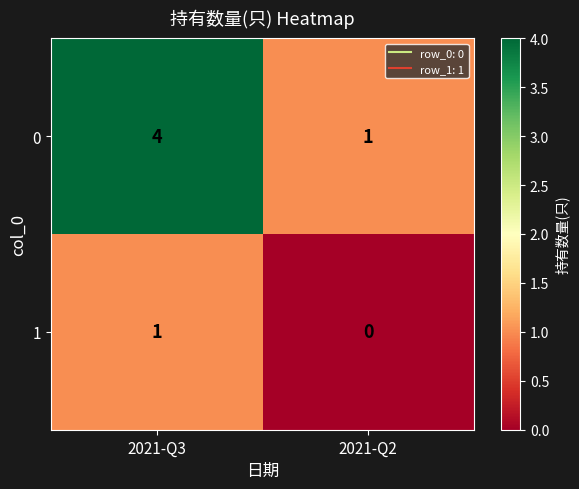

What is the spread (max minus min) of values at 2021-Q3?

3